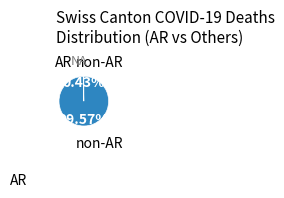

Is there any slice that represents more than half of the pie?

Yes